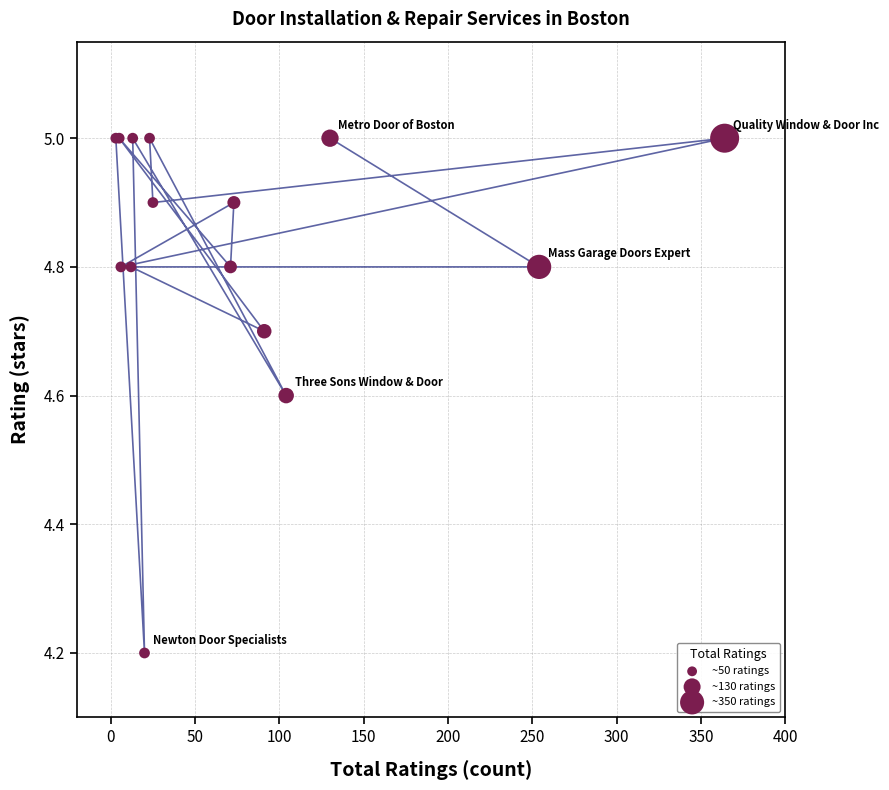

What Y value in the scatter plot is closest to 4?

4.2